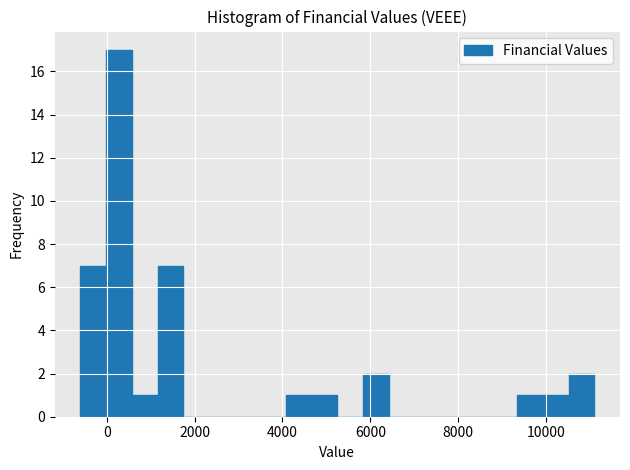

Read against the x-axis, roughly where is the centre of the tallest bar?

200